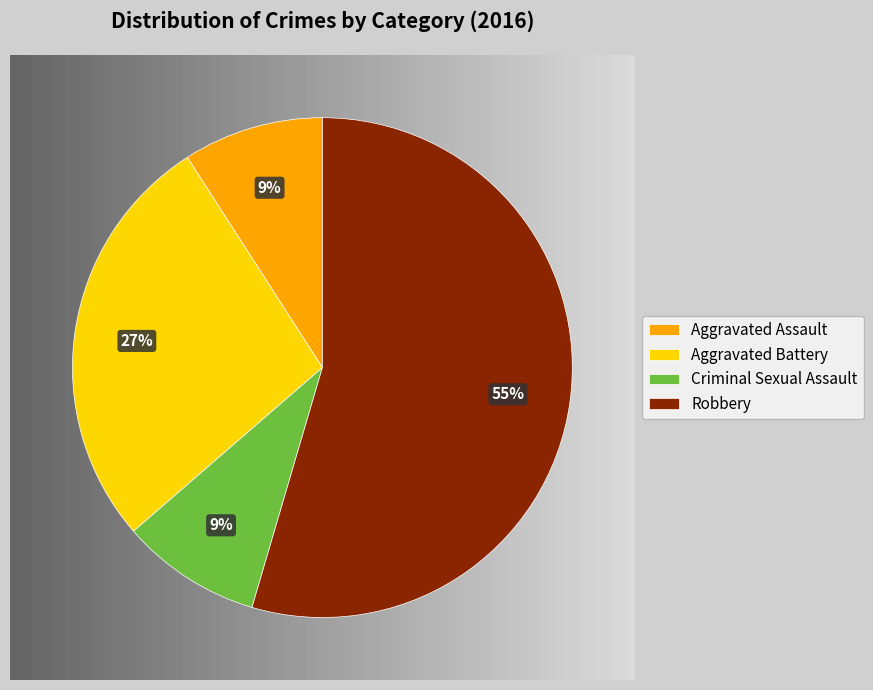

True or false: Criminal Sexual Assault accounts for 9% of the total.

True